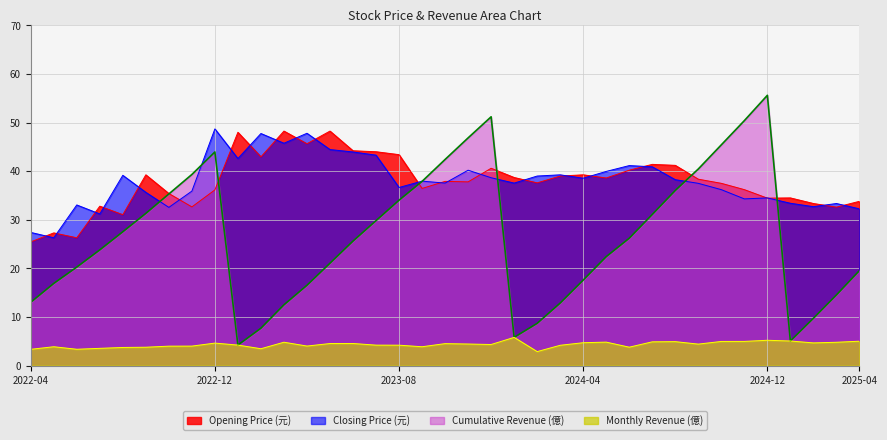

At 2022-04, list the series in order from largest to smallest.

Closing Price (元), Opening Price (元), Cumulative Revenue (億), Monthly Revenue (億)